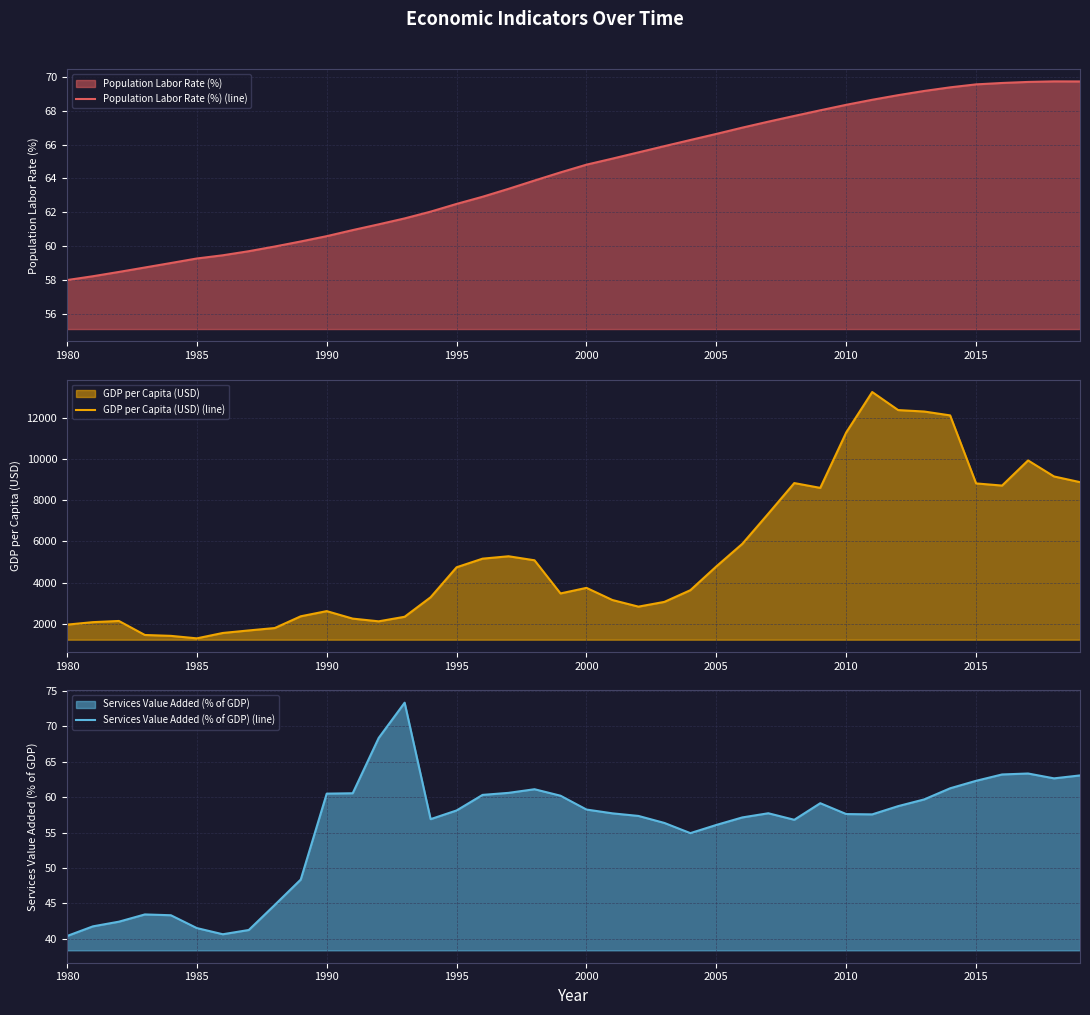

The value of Population Labor Rate (%) (line) at 1995 is 14.6. True or false?

False